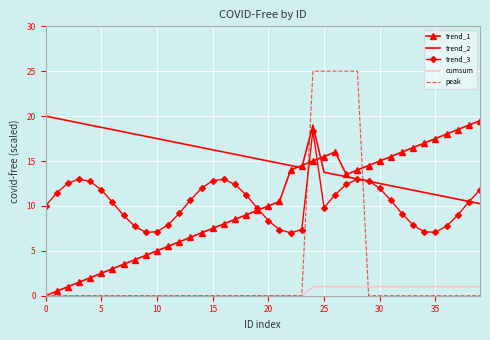

Which series has the largest total across all categories?

trend_2